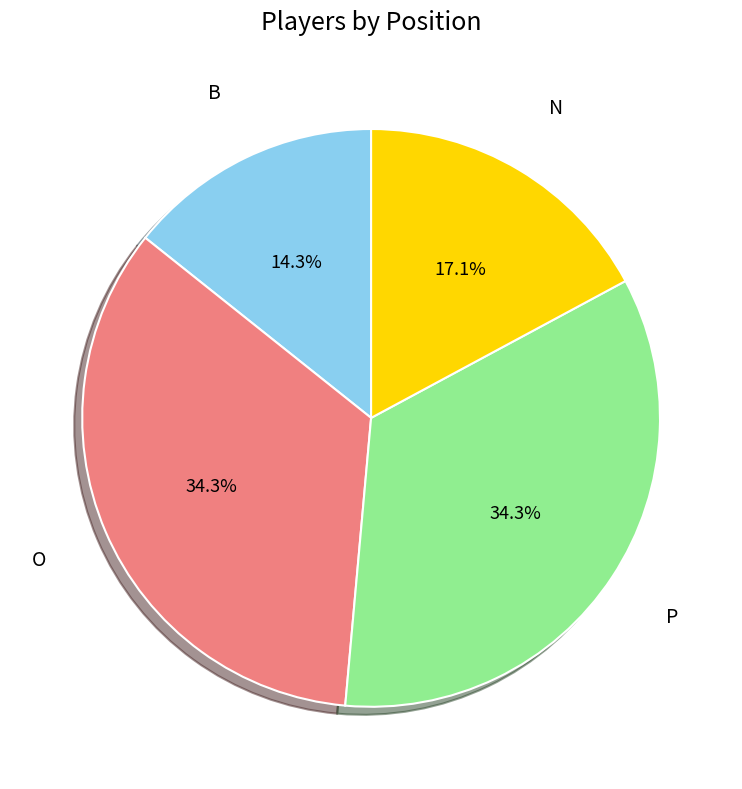

Is there a majority slice in this chart?

No